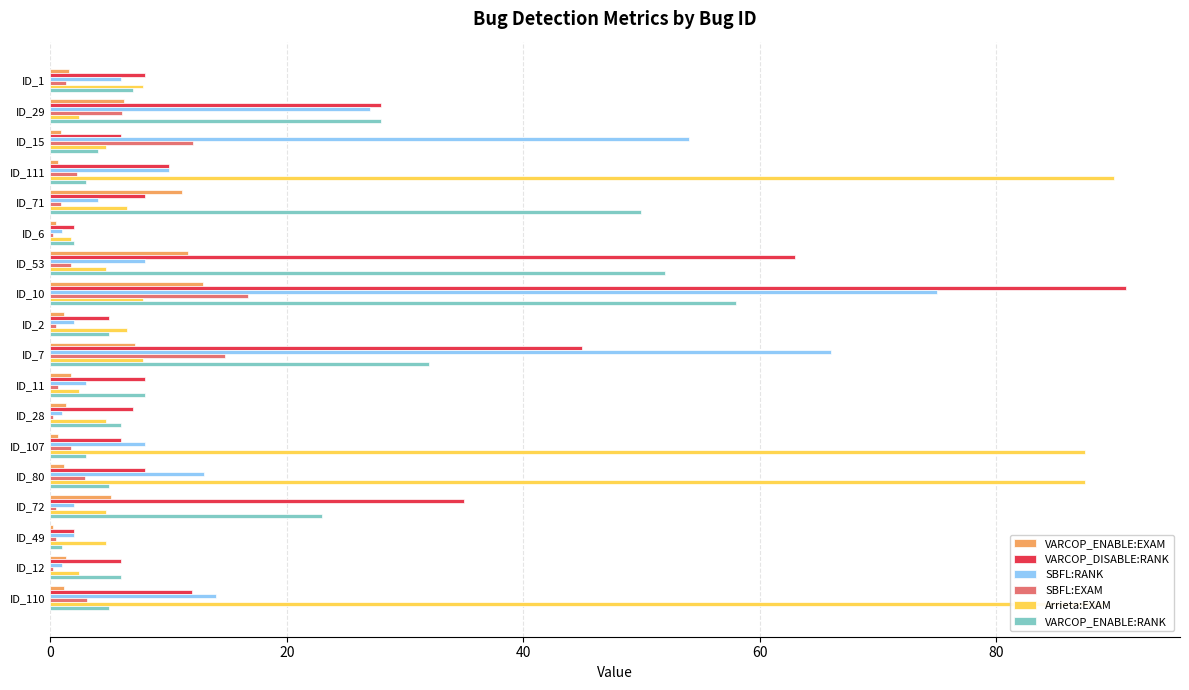

True or false: Arrieta:EXAM has a value of 2.6 at ID_10.

False